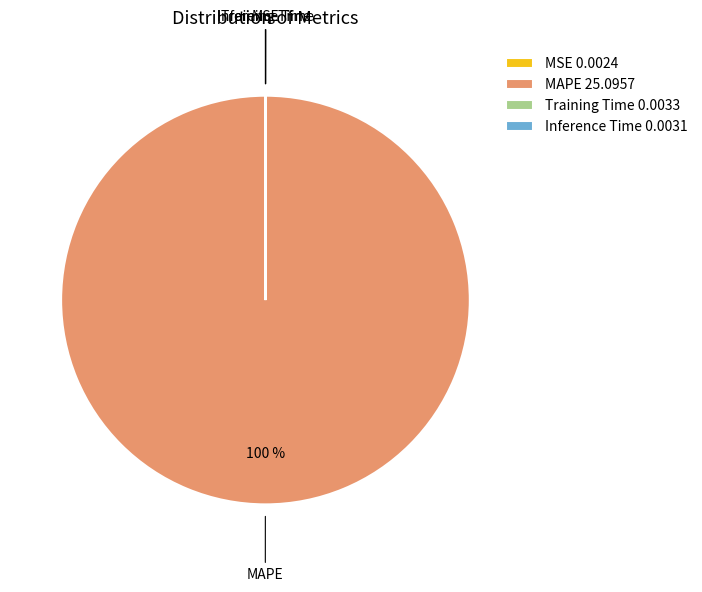

Which category has the biggest portion of the pie?

MAPE